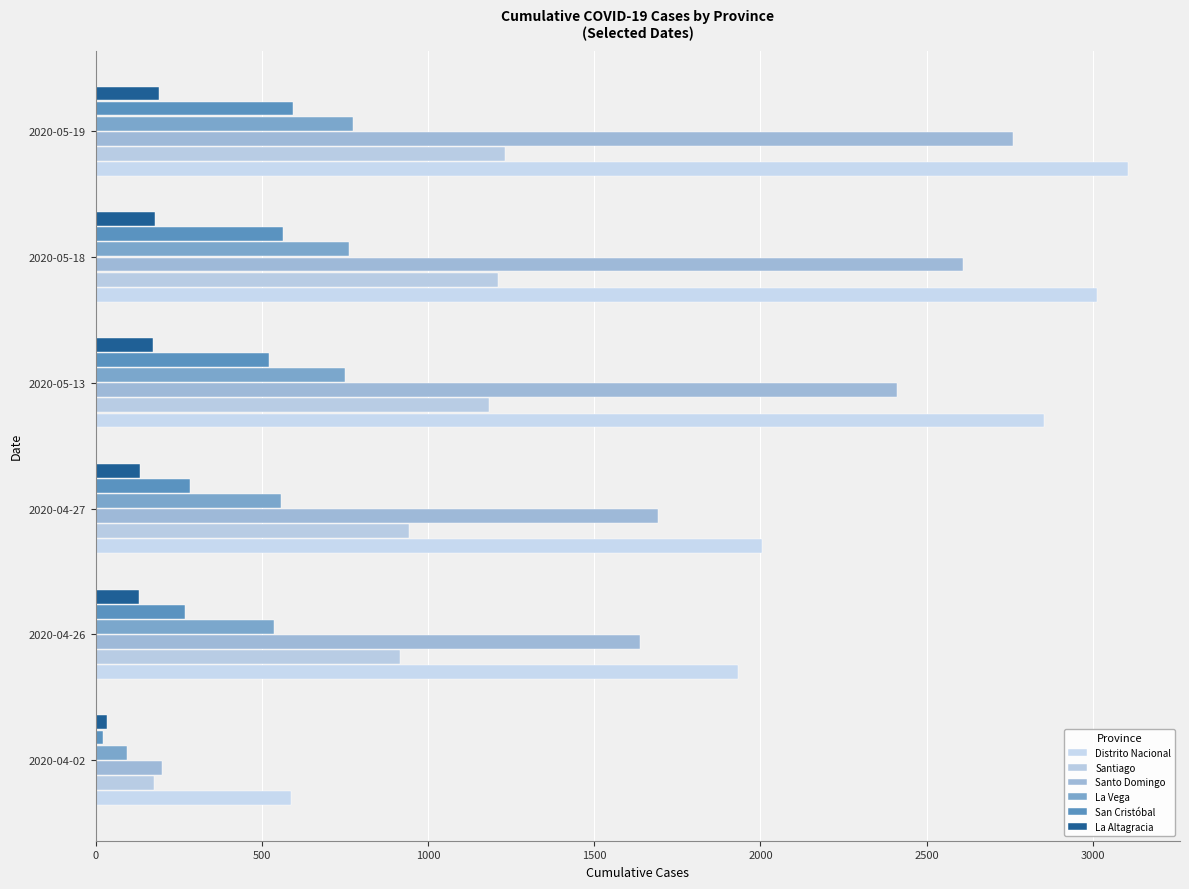

Rank the series by their maximum value, from lowest to highest.

La Altagracia, San Cristóbal, La Vega, Santiago, Santo Domingo, Distrito Nacional